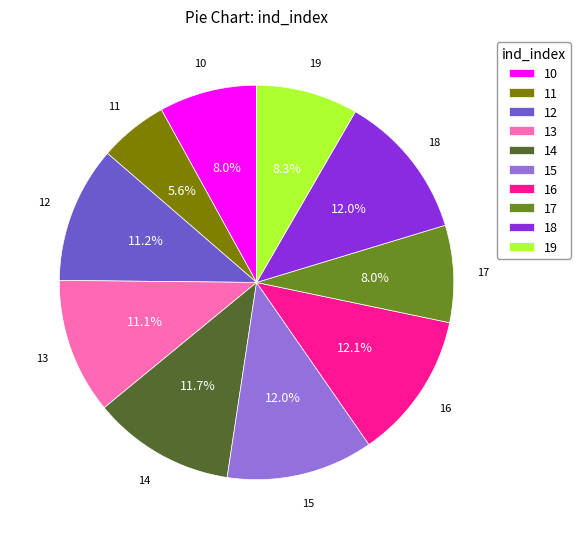

To the nearest percent, what portion does 10 represent?

8%